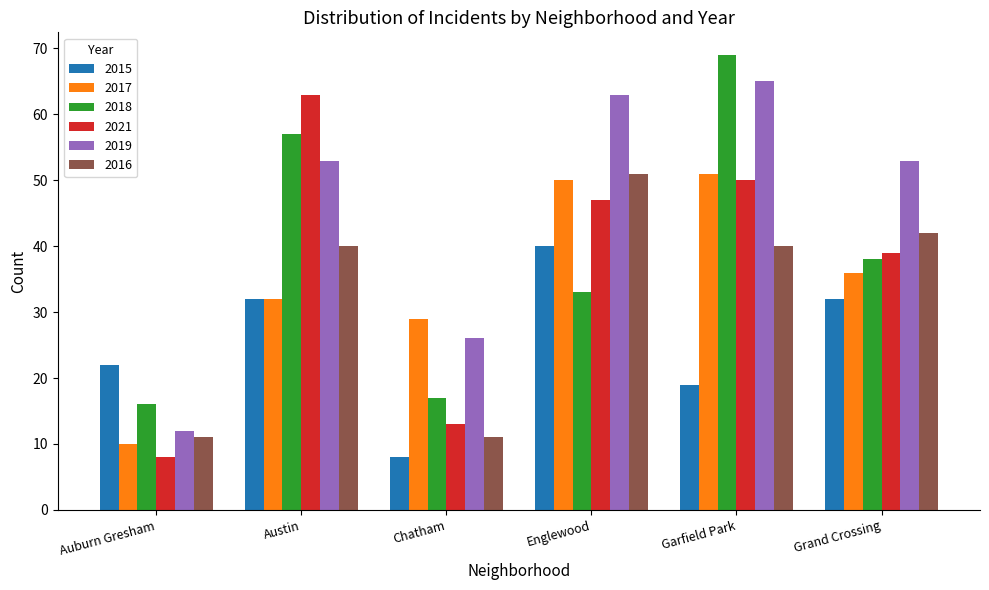

At which category is the sum across all series the highest?

Garfield Park